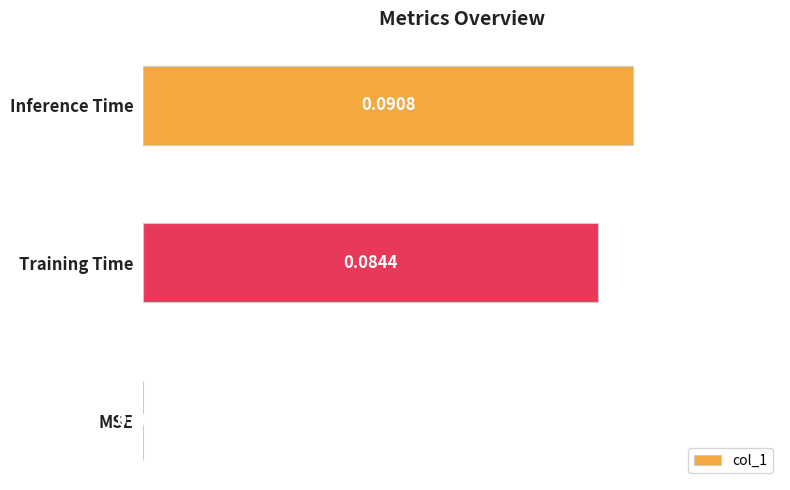

Does the chart contain stacked bars?

No